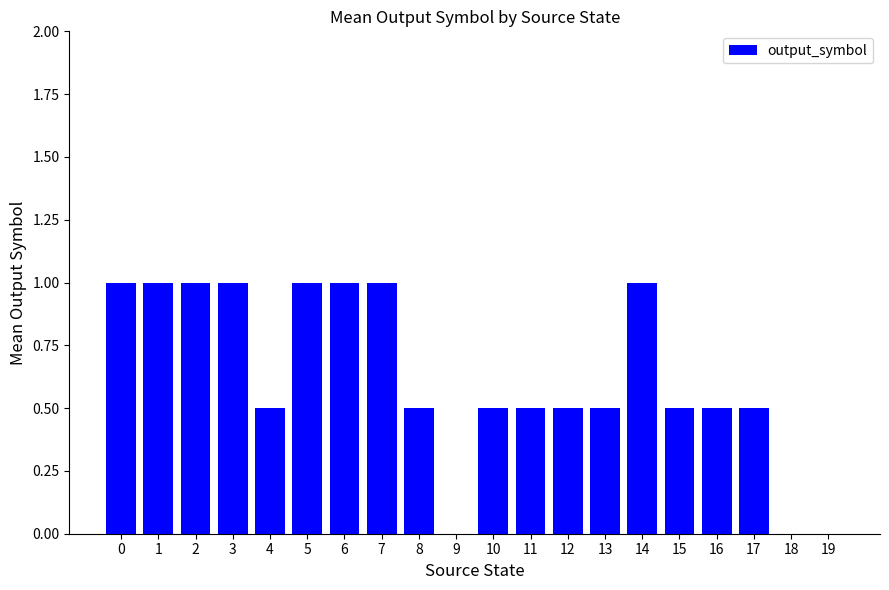

What is the greatest value displayed?

1.0